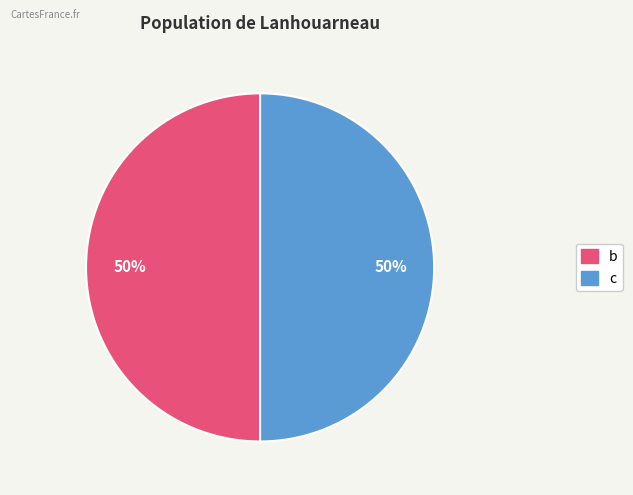

To the nearest percent, what is the average slice percentage?

50%